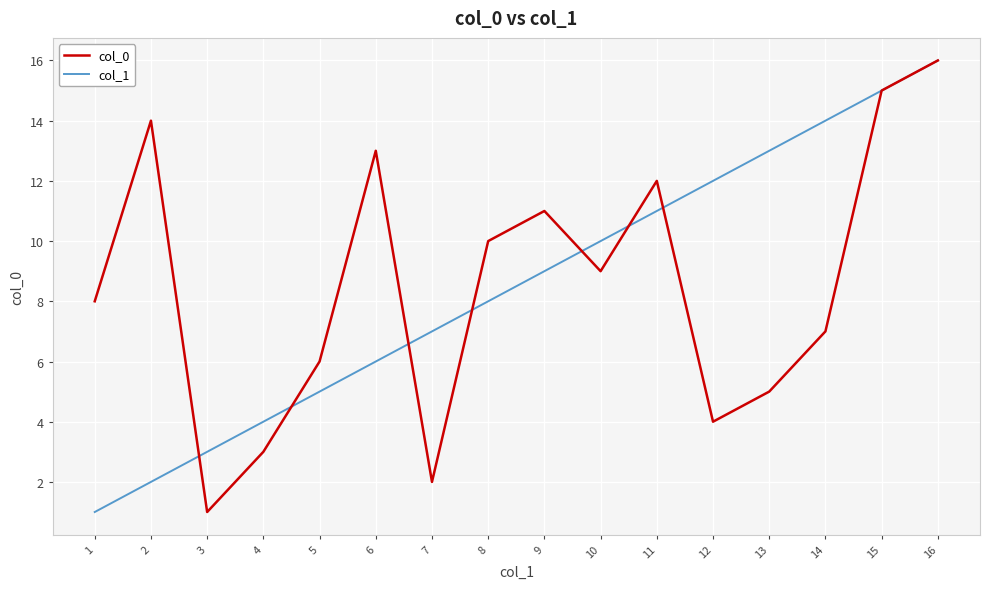

Which category has the highest value across all series?

16